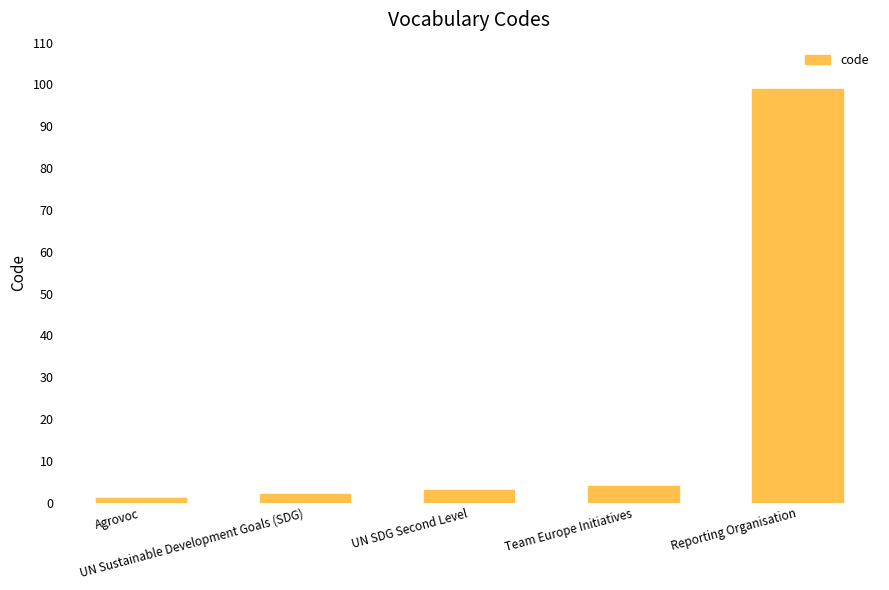

Which label corresponds to the largest value in the chart?

Reporting Organisation